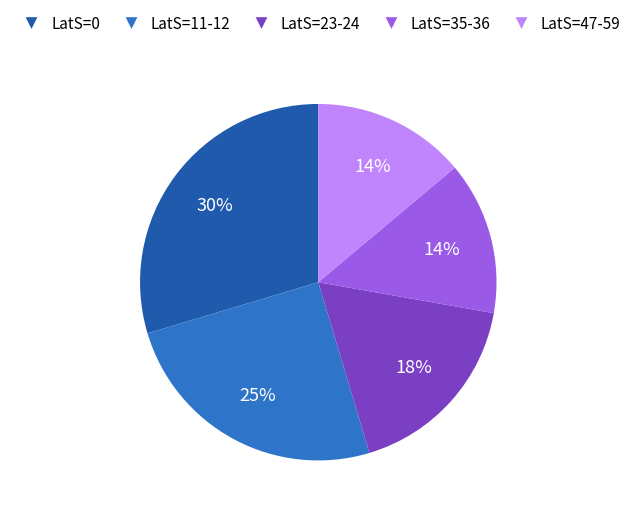

Is there a majority slice in this chart?

No